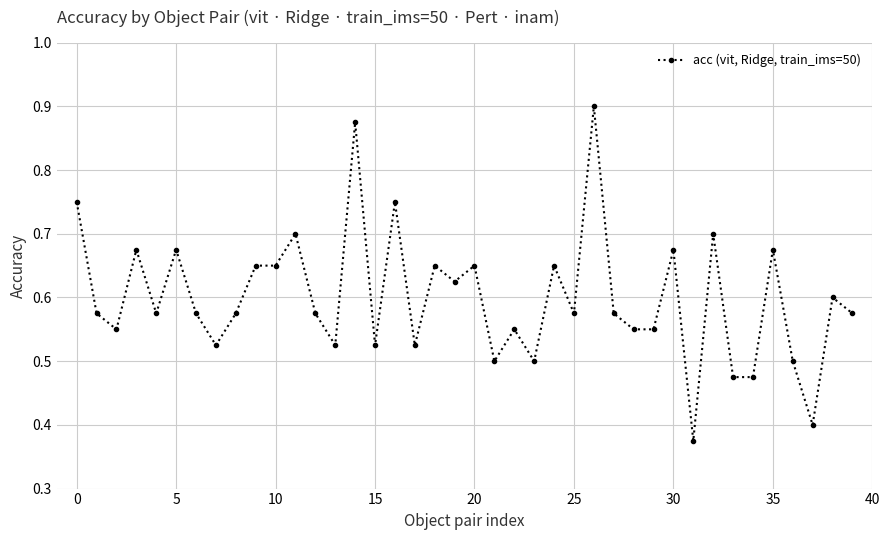

The value at 10 is 1.2. True or false?

False